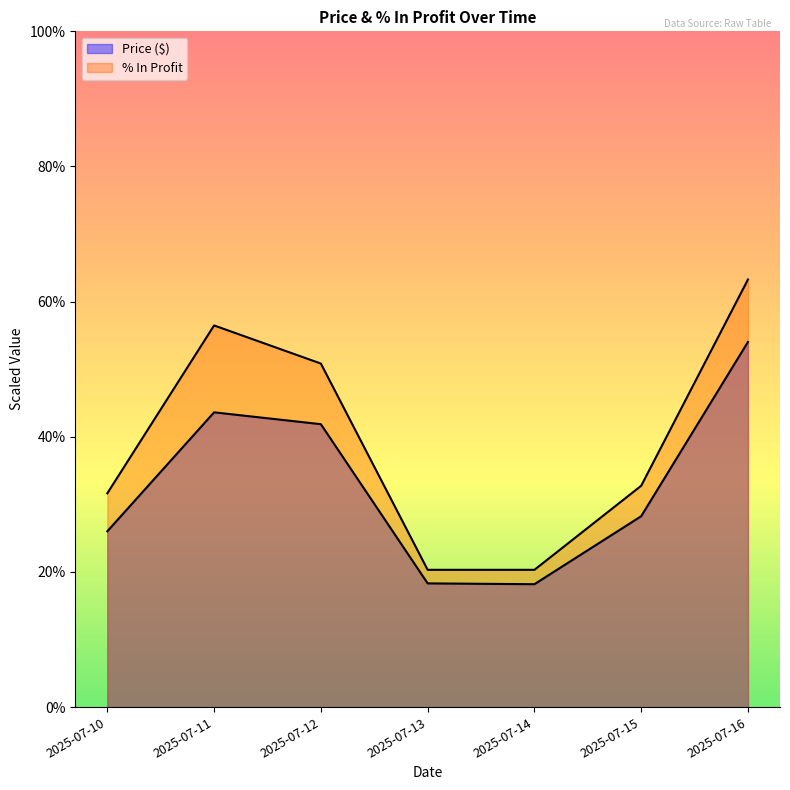

What is the average value of the Price ($) series?

32.9